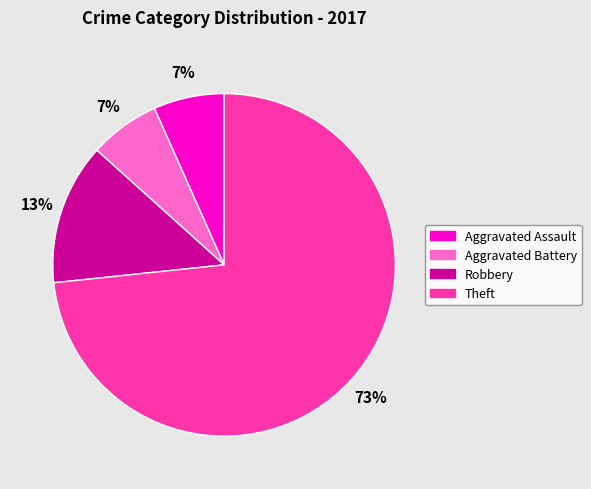

Is it true that Aggravated Battery is 7% of the pie?

True